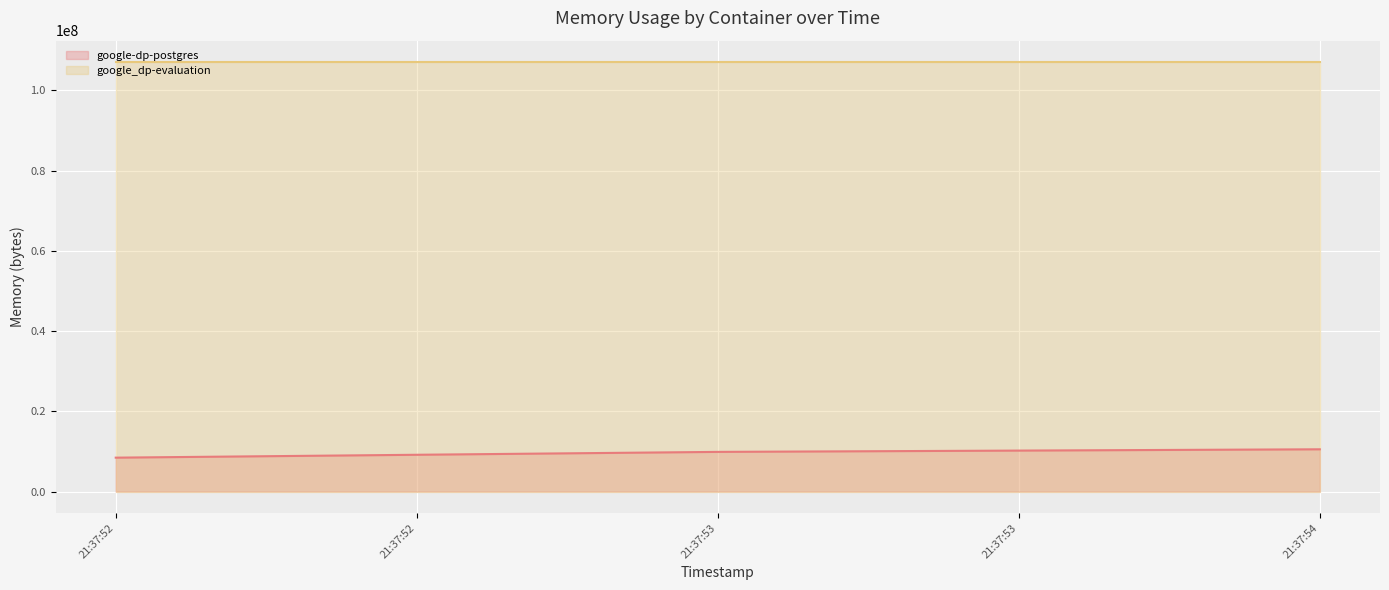

Which series has the largest total across all categories?

google_dp-evaluation